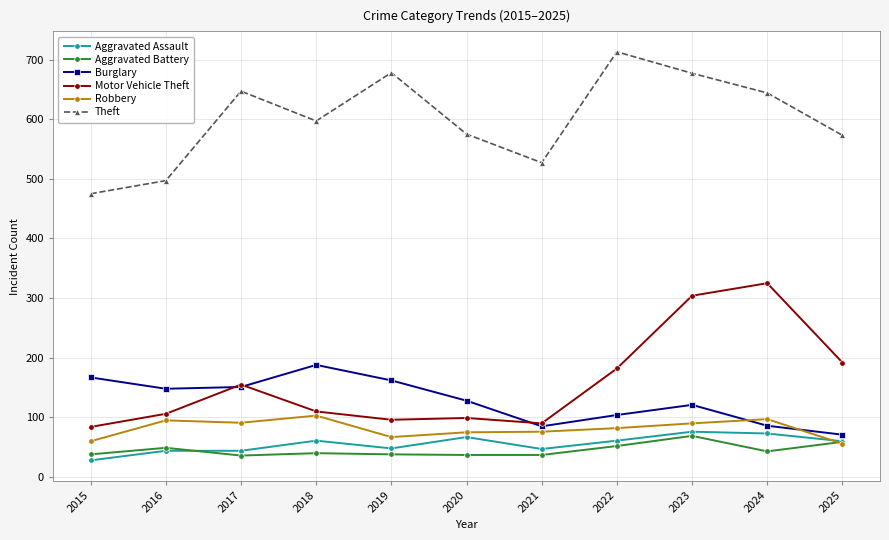

Which series has the largest total across all categories?

Theft